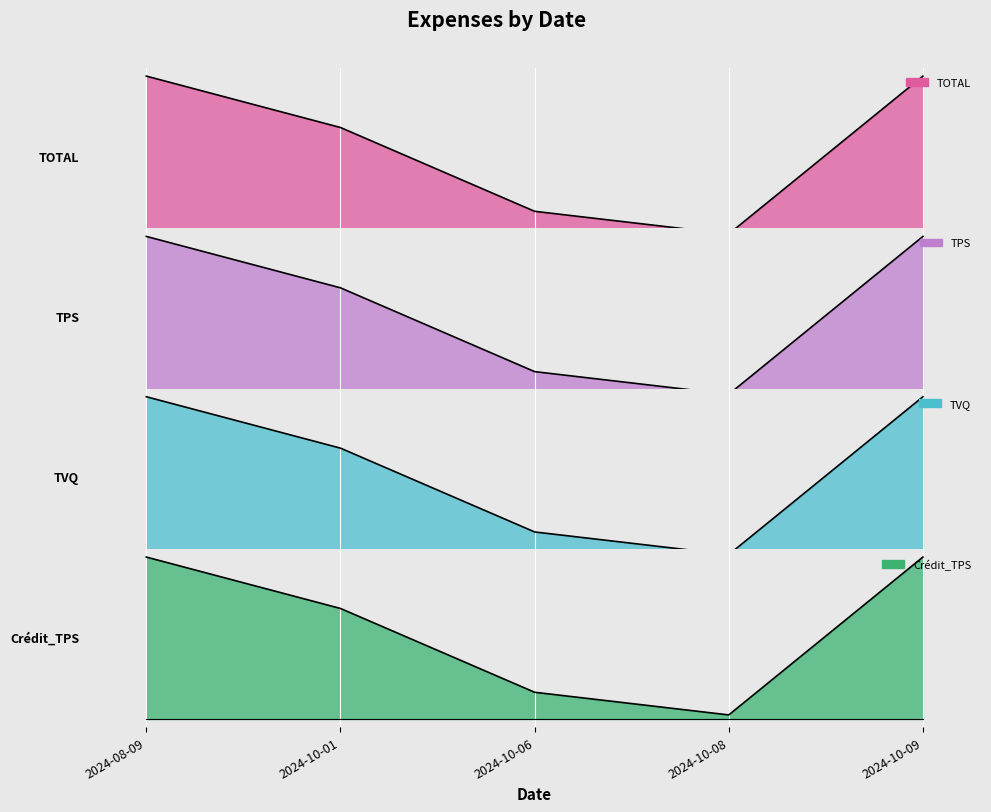

Count the number of data series in this chart.

4